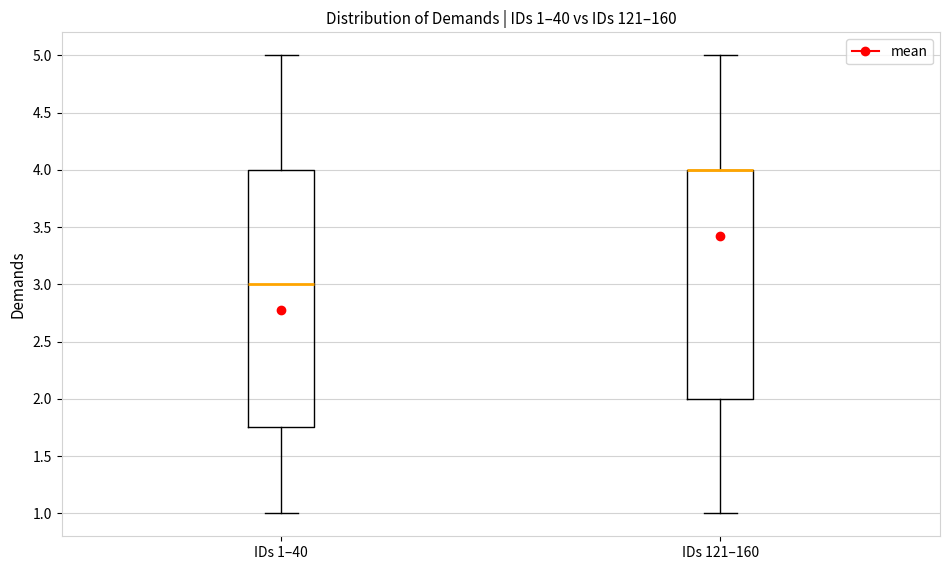

Comparing the boxes themselves (not the whiskers), which one is the tallest?

IDs 1–40